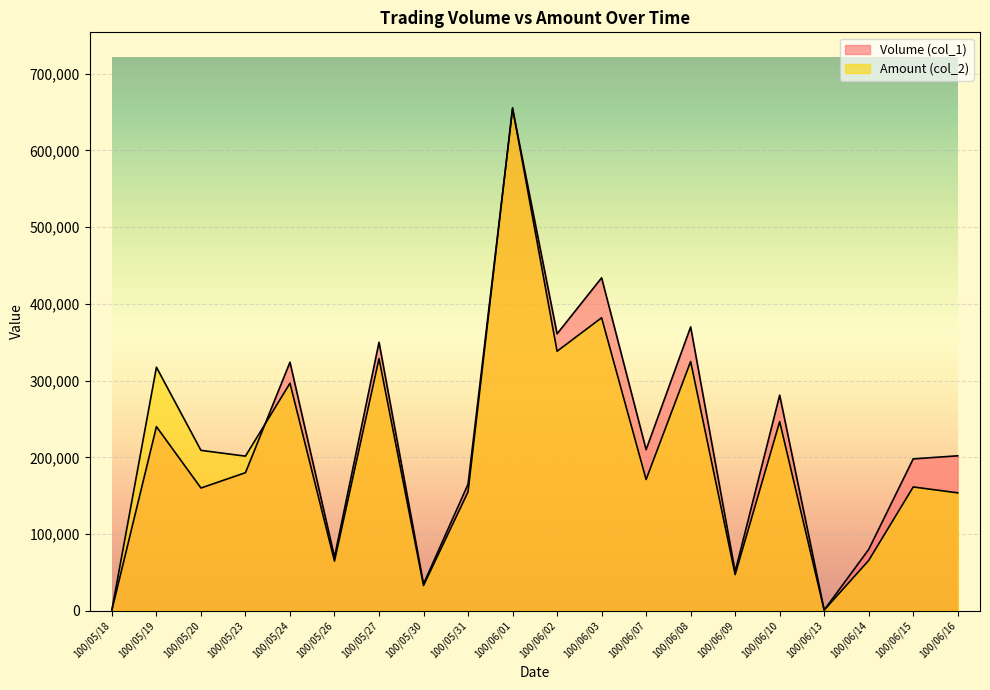

How many lines are shown in the chart?

2